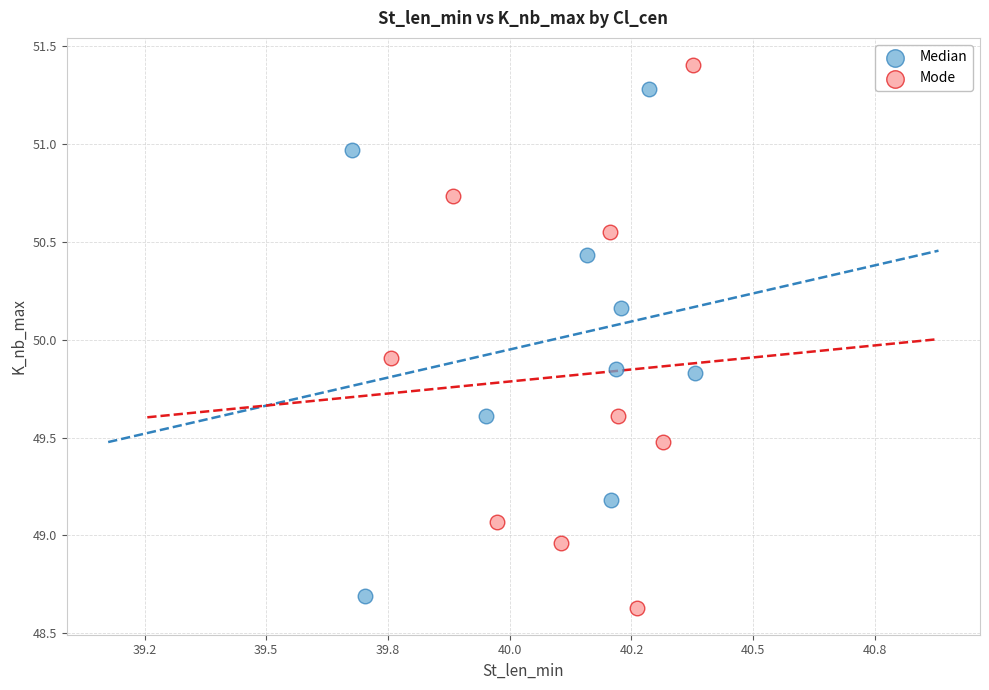

Which series has the largest Y range (max minus min)?

Mode